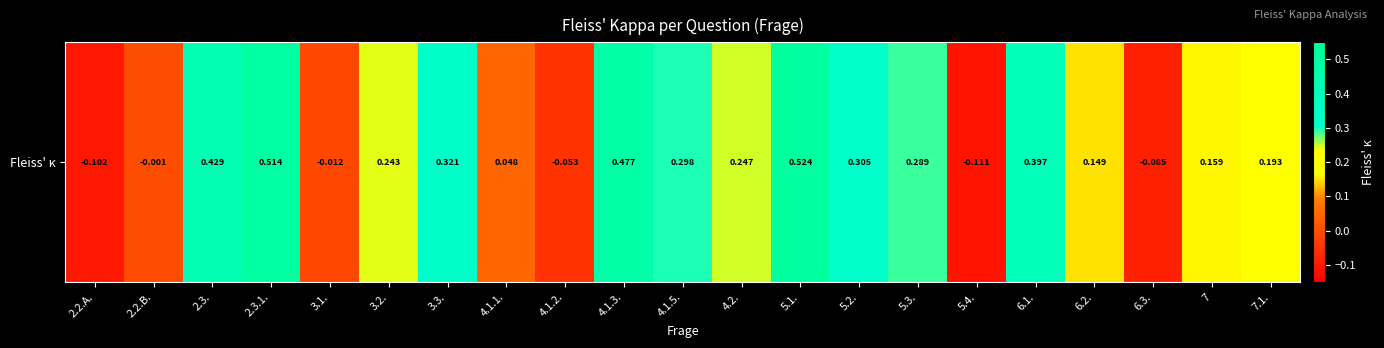

The chart shows a value of 0.4 at 5.2.. True or false?

False